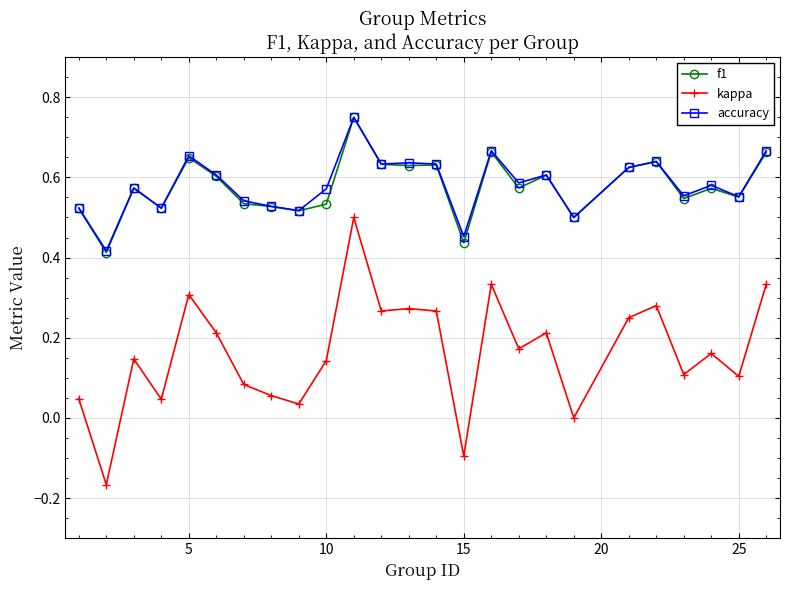

True or false: f1 and kappa intersect in this chart.

False